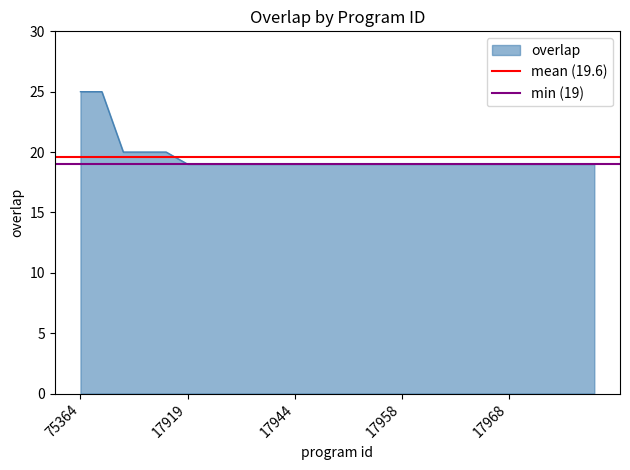

What is the lowest value of the overlap series?

19